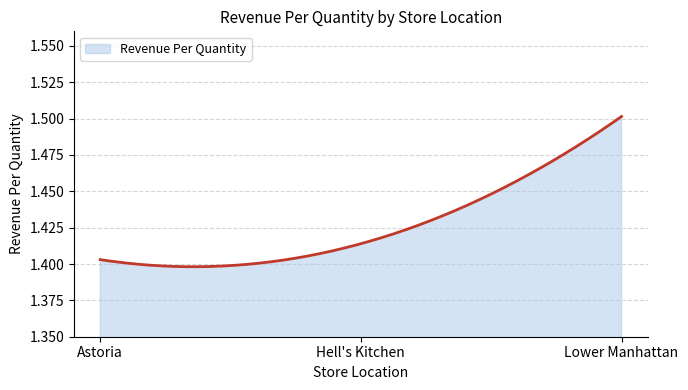

List the labels in order of value, smallest first.

Astoria, Hell's Kitchen, Lower Manhattan